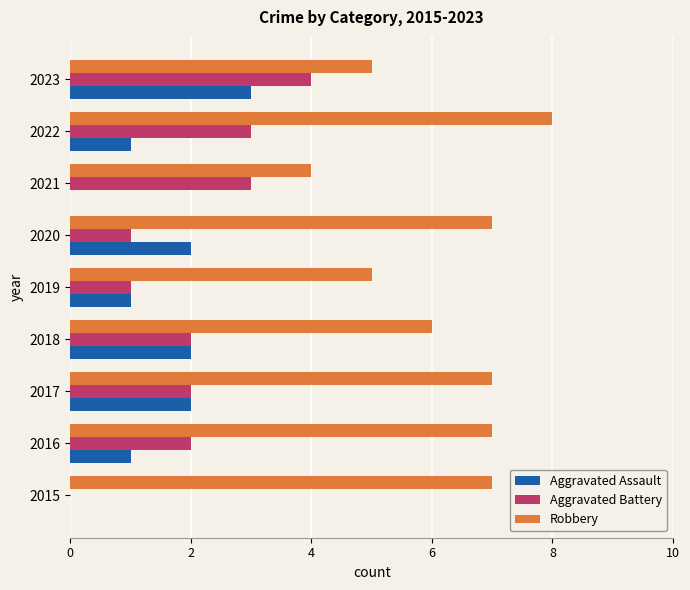

How many data points does each series have?

9